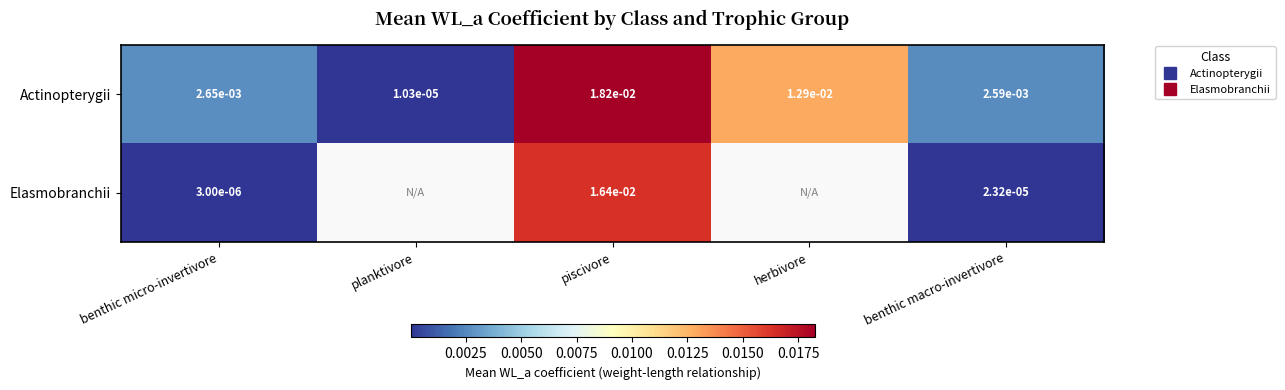

List the series in order of their peak value, highest first.

Actinopterygii, Elasmobranchii